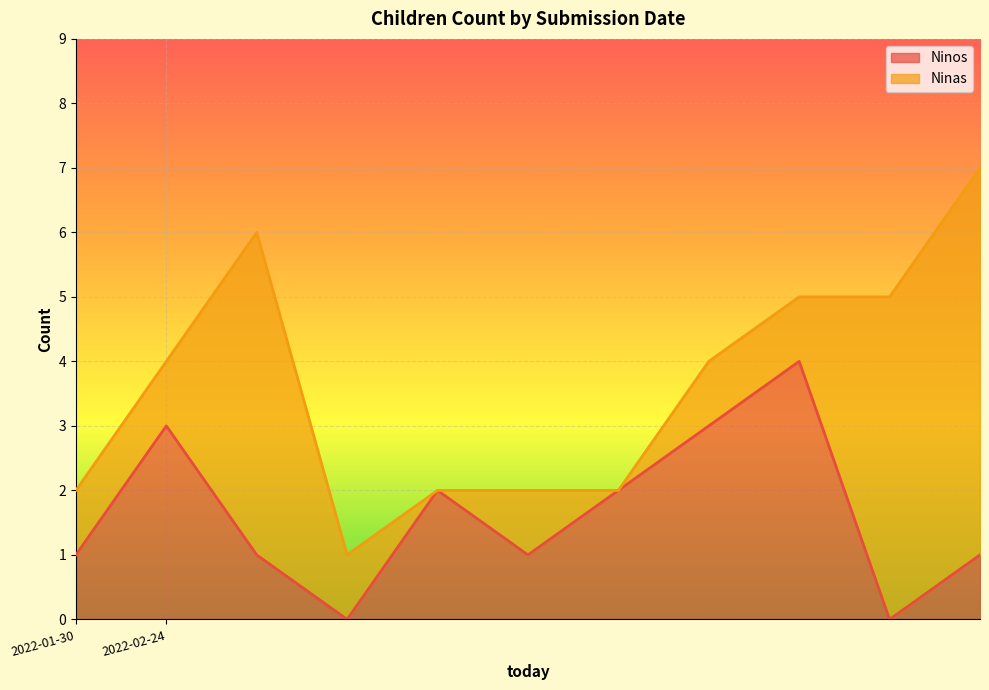

How many values are between 1 and 3?

8